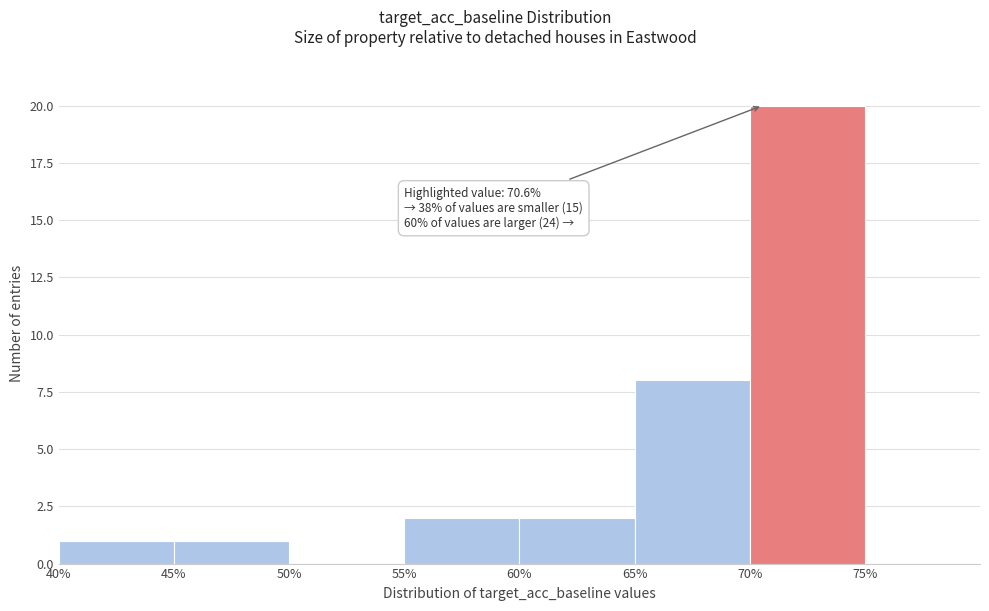

Which range on the x-axis has the tallest bar?

70% to 75%